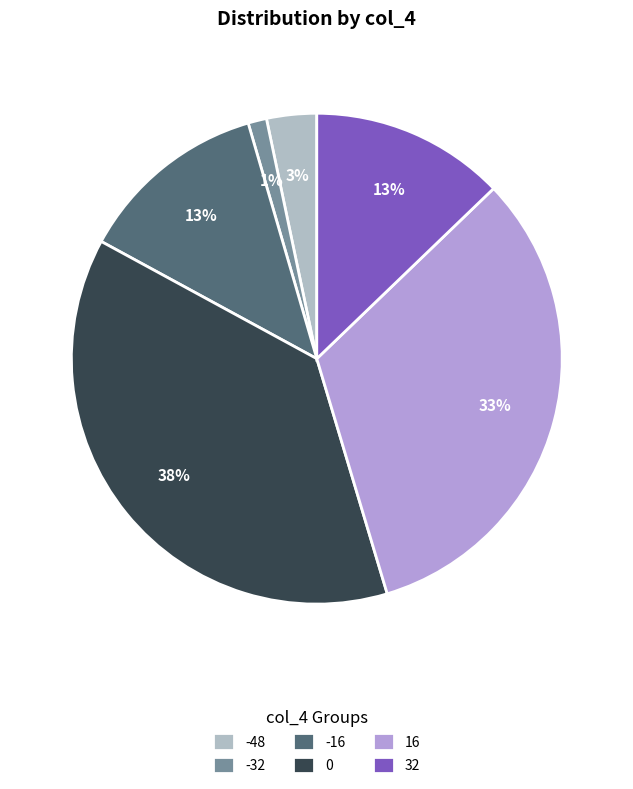

Is there any slice that represents more than half of the pie?

No